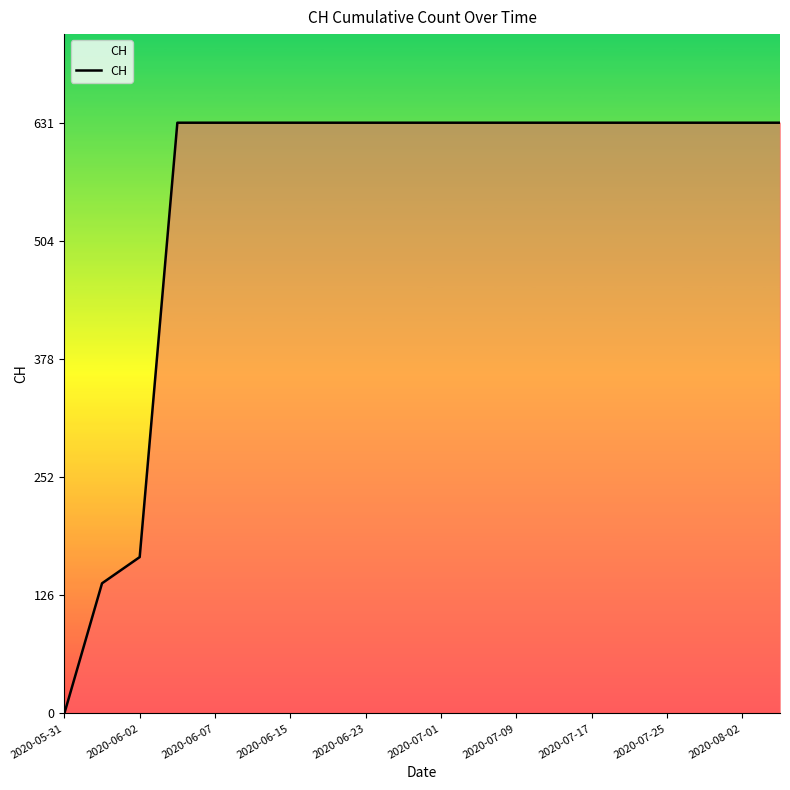

What is the maximum value shown in the chart?

631